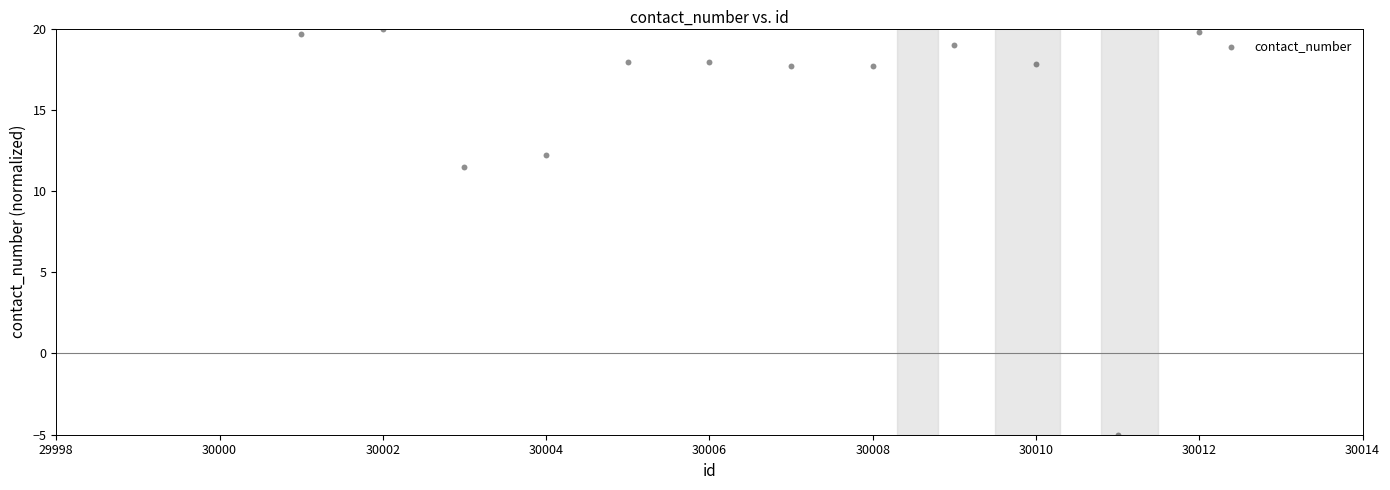

What is the average Y value?

15.5